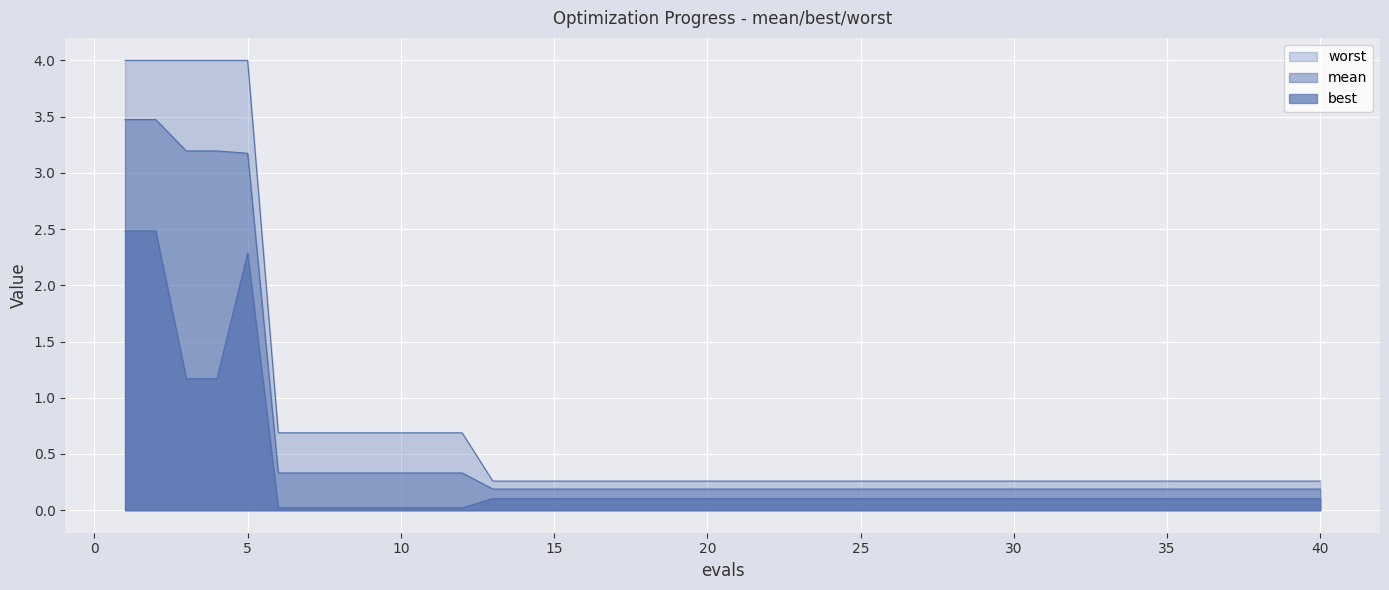

How many lines are shown in the chart?

3